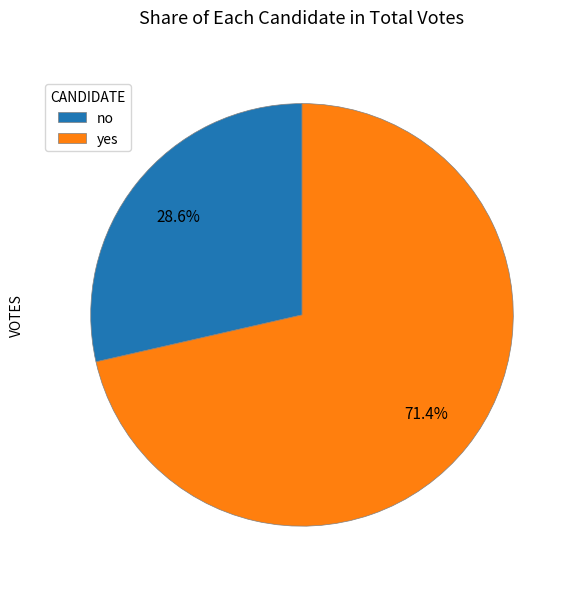

What percentage is NOT represented by no?

71.4%